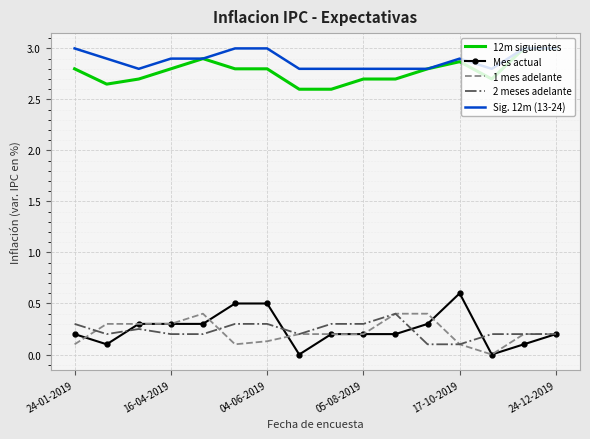

Which series has the widest spread of values?

Mes actual